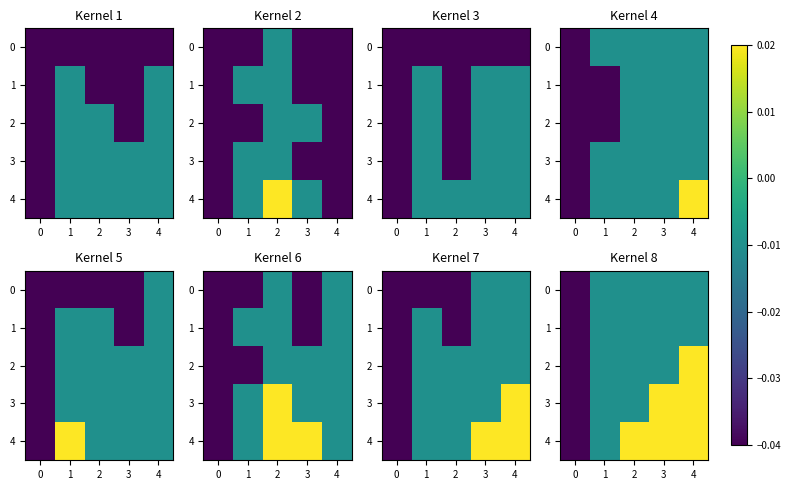

How many values in 4 are below zero?

2